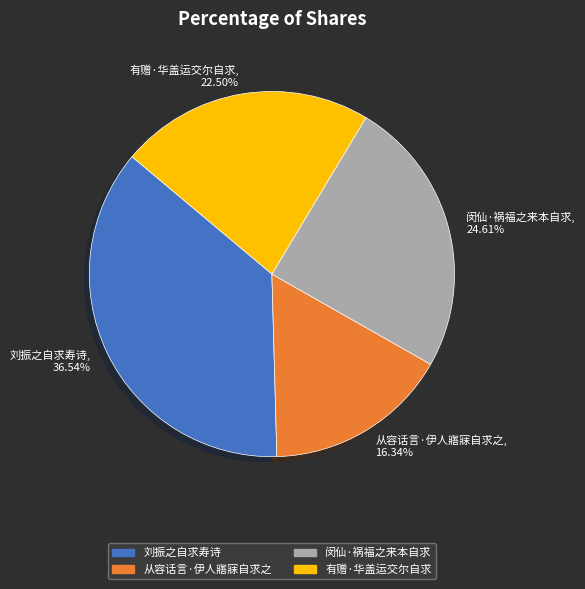

Which slice is the smallest?

从容话言·伊人寤寐自求之